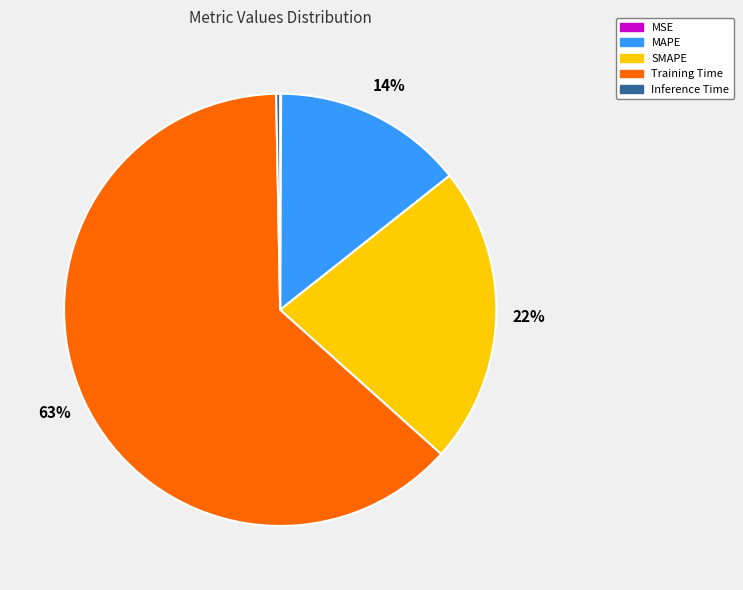

Which category has the biggest portion of the pie?

Training Time